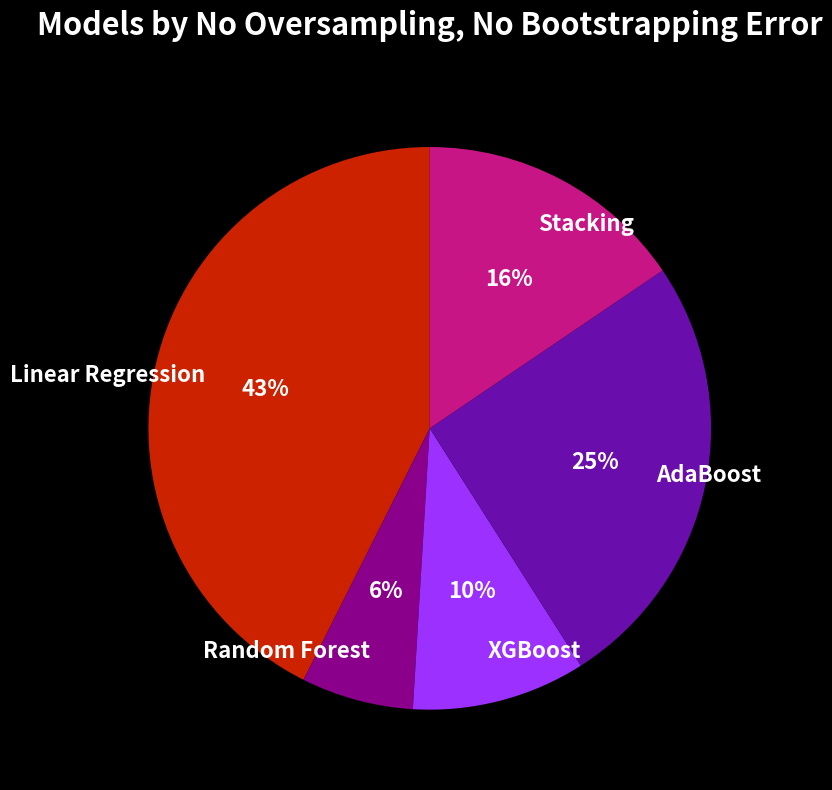

True or false: Stacking accounts for 4% of the total.

False